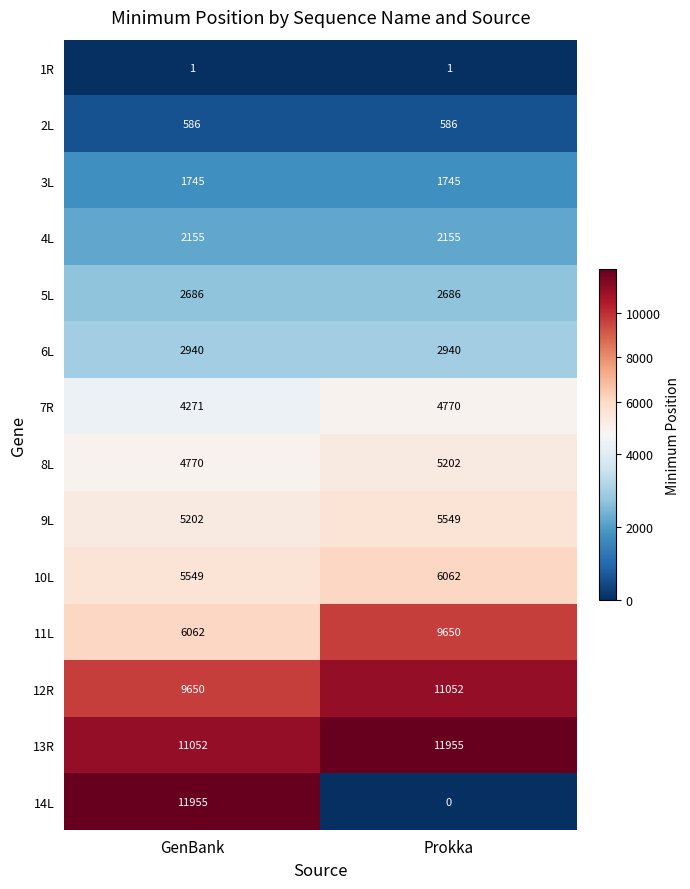

The value of 8L at GenBank is 4770. True or false?

True